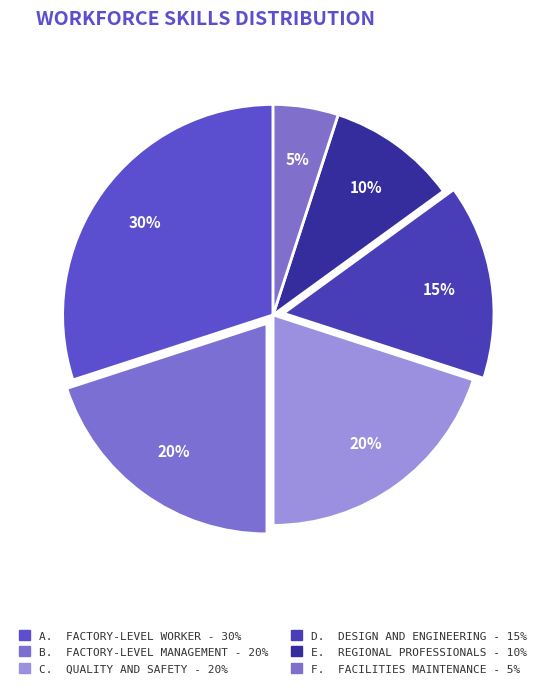

How many slices are in this pie chart?

6